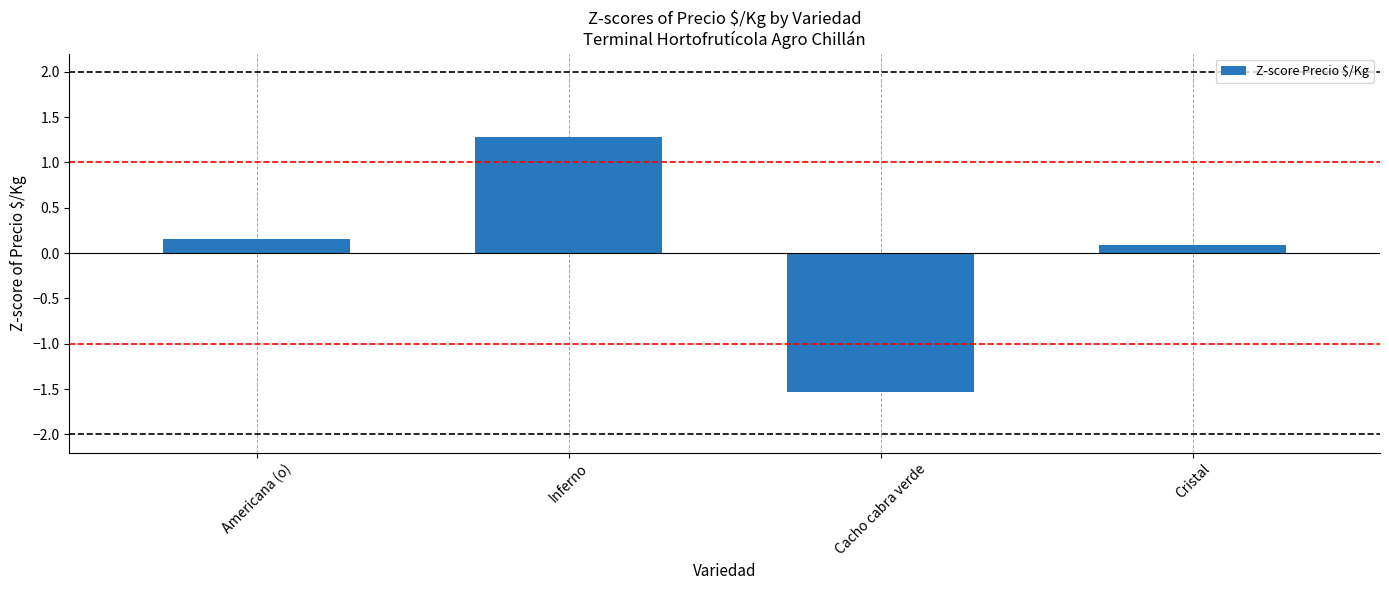

What is the label of the 3rd bar from the right?

Inferno